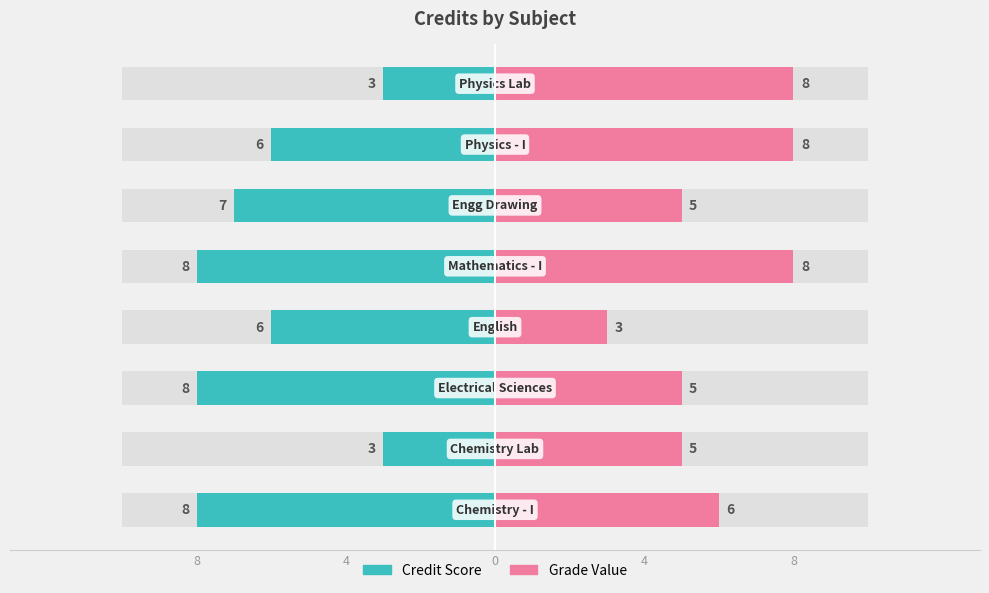

What is the difference between the maximum and minimum values in the Credit Score series?

5